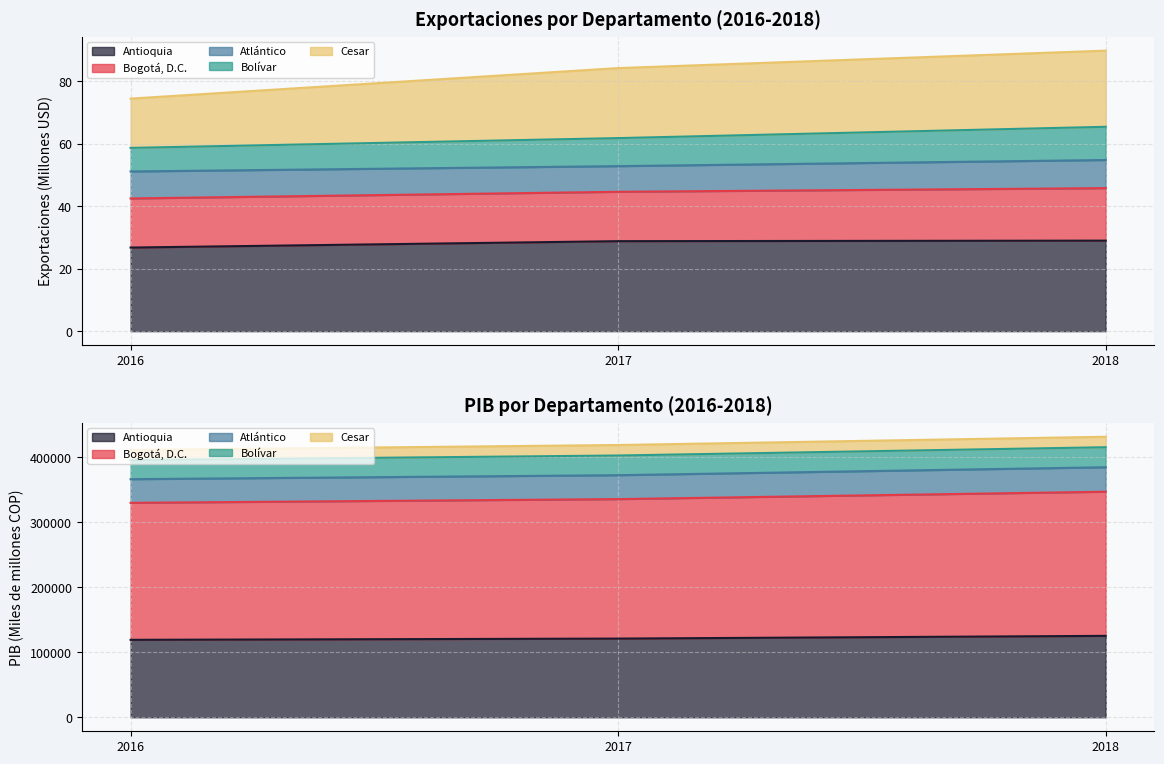

Which has a higher value, 2016 or 2018?

2018